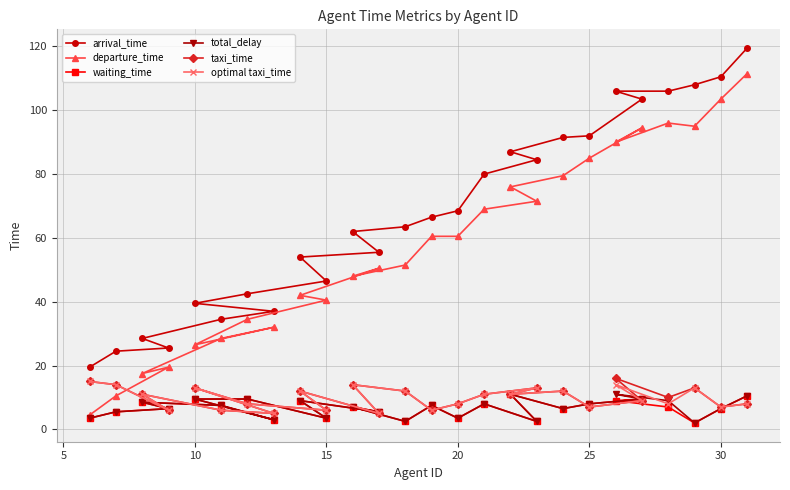

How many interior local peaks does the waiting_time series have?

7